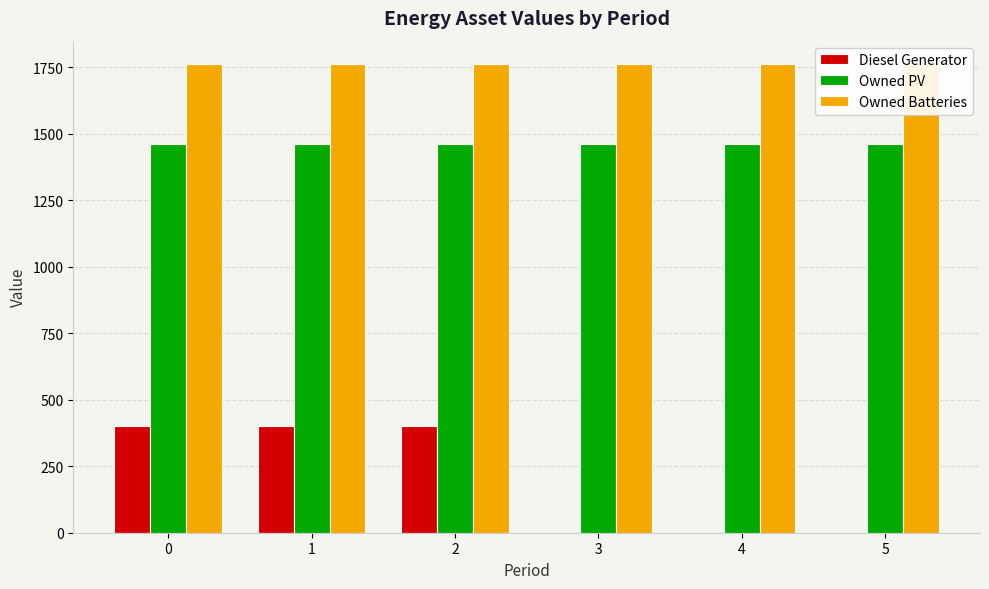

What is the highest value of the Diesel Generator series?

400